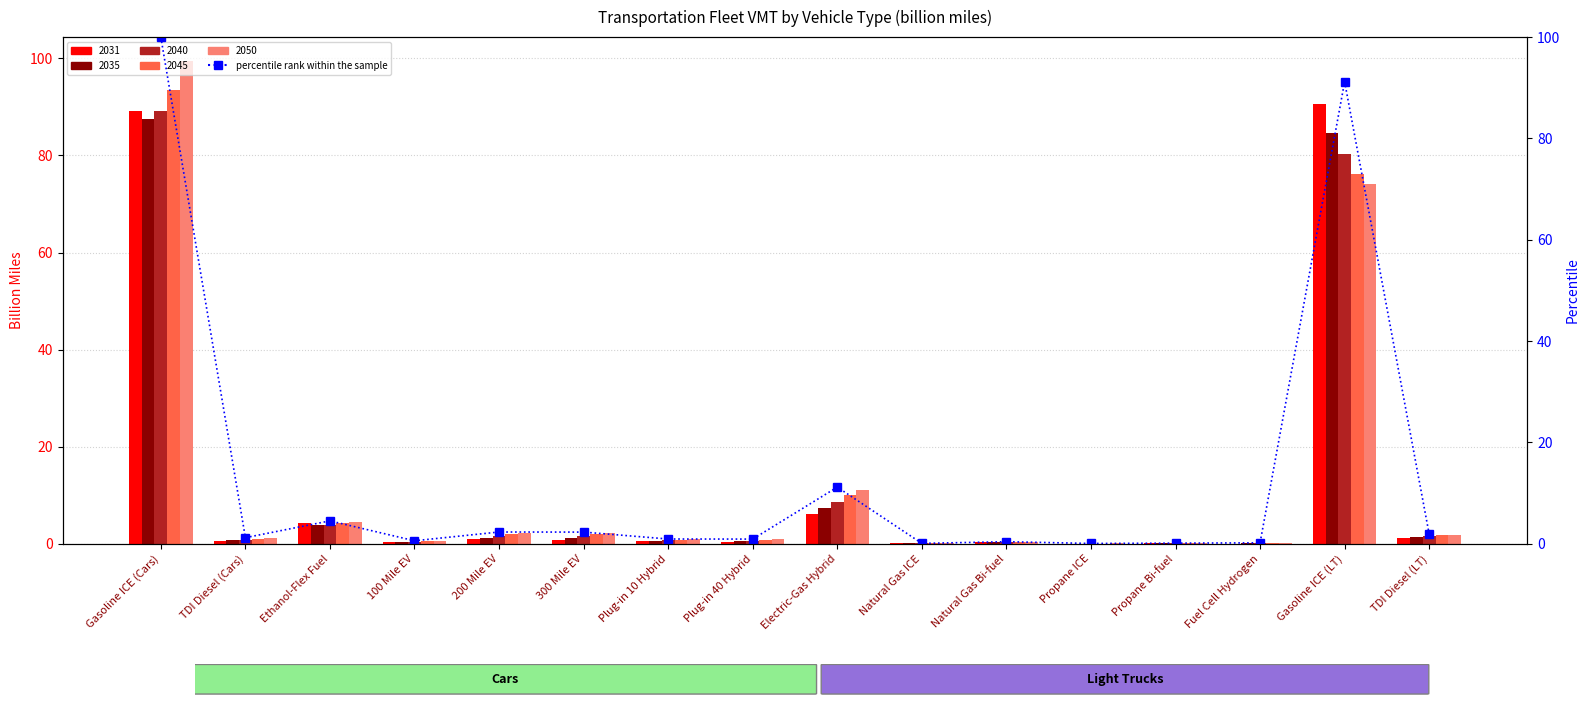

Rank the categories by value from highest to lowest.

Gasoline ICE (Cars), Gasoline ICE (LT), Electric-Gas Hybrid, Ethanol-Flex Fuel, 200 Mile EV, 300 Mile EV, TDI Diesel (LT), TDI Diesel (Cars), Plug-in 10 Hybrid, Plug-in 40 Hybrid, 100 Mile EV, Natural Gas Bi-fuel, Fuel Cell Hydrogen, Propane Bi-fuel, Natural Gas ICE, Propane ICE